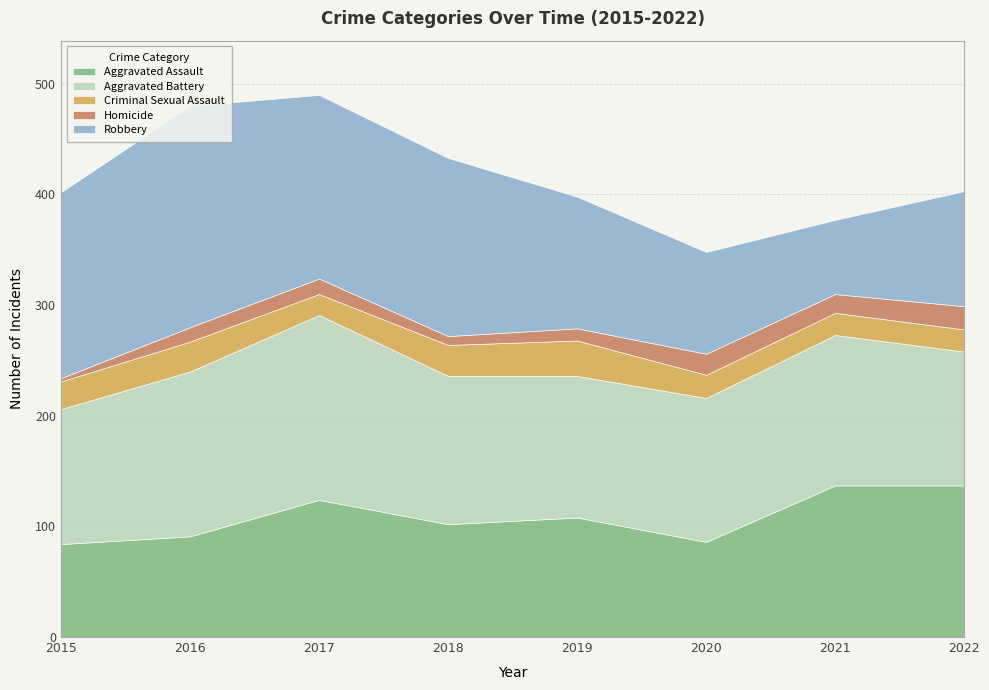

At which label does Homicide reach its minimum?

2015